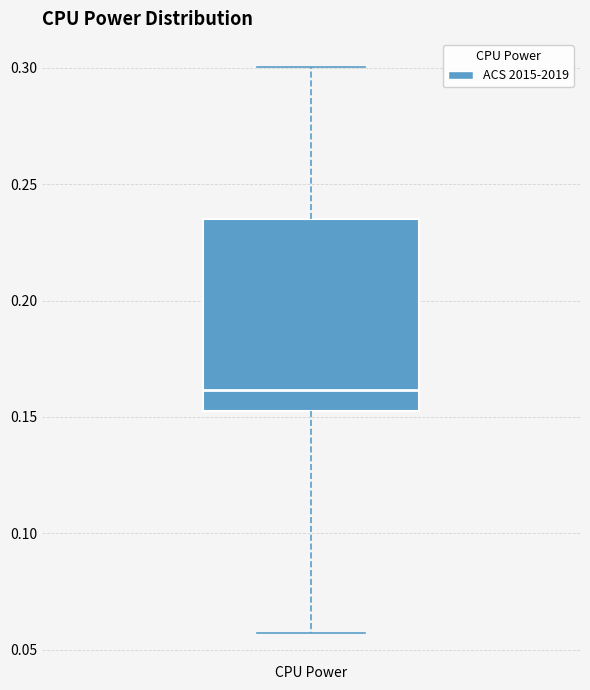

Read this box plot against the y-axis: the position of the median line, the range covered by the box, and the ends of both whiskers. The values are not printed on the chart, so give them approximately, as read against the axis.

median 0.160, box 0.155 to 0.235, whiskers 0.055 to 0.300